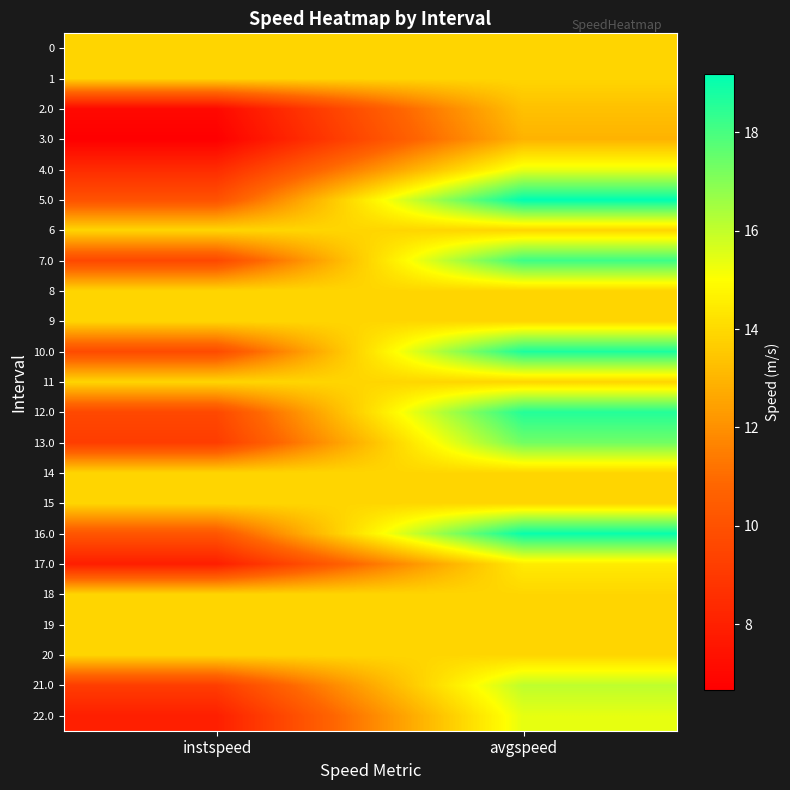

Reading left to right, list all the values displayed in this chart.

0: instspeed=13.9	avgspeed=13.9
1: instspeed=13.9	avgspeed=13.9
2.0: instspeed=7.1	avgspeed=13.3
3.0: instspeed=6.7	avgspeed=12.9
4.0: instspeed=8.5	avgspeed=15.4
5.0: instspeed=10.0	avgspeed=19.2
6: instspeed=13.9	avgspeed=13.9
7.0: instspeed=9.6	avgspeed=18.2
8: instspeed=13.9	avgspeed=13.9
9: instspeed=13.9	avgspeed=13.9
10.0: instspeed=9.8	avgspeed=18.7
11: instspeed=13.9	avgspeed=13.9
12.0: instspeed=9.6	avgspeed=18.6
13.0: instspeed=9.2	avgspeed=17.3
14: instspeed=13.9	avgspeed=13.9
15: instspeed=13.9	avgspeed=13.9
16.0: instspeed=10.2	avgspeed=19.1
17.0: instspeed=7.9	avgspeed=14.5
18: instspeed=13.9	avgspeed=13.9
19: instspeed=13.9	avgspeed=13.9
20: instspeed=13.9	avgspeed=13.9
21.0: instspeed=9.2	avgspeed=16.1
22.0: instspeed=7.9	avgspeed=15.4